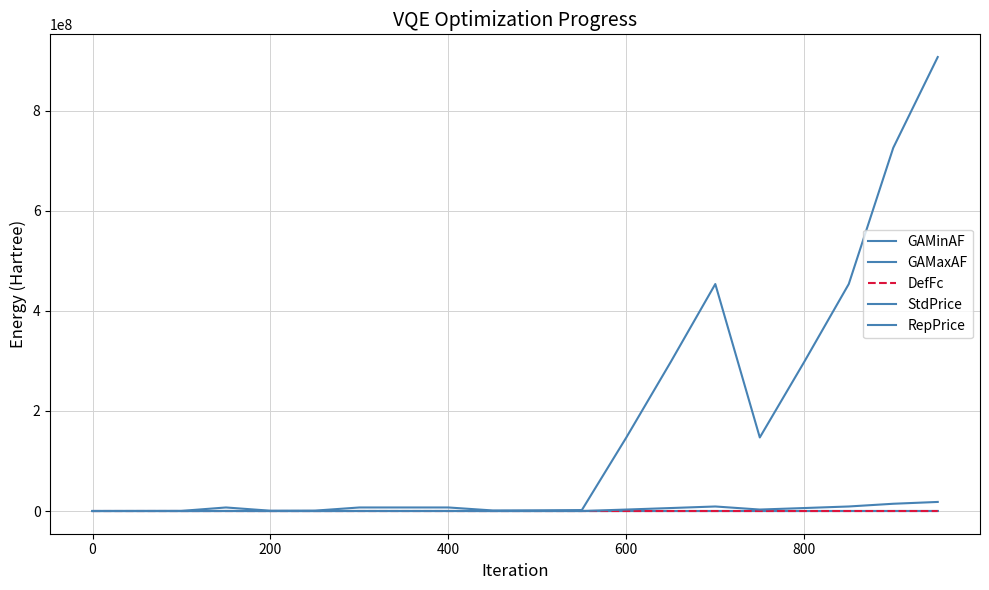

Does the chart display data point markers on the line(s)?

No